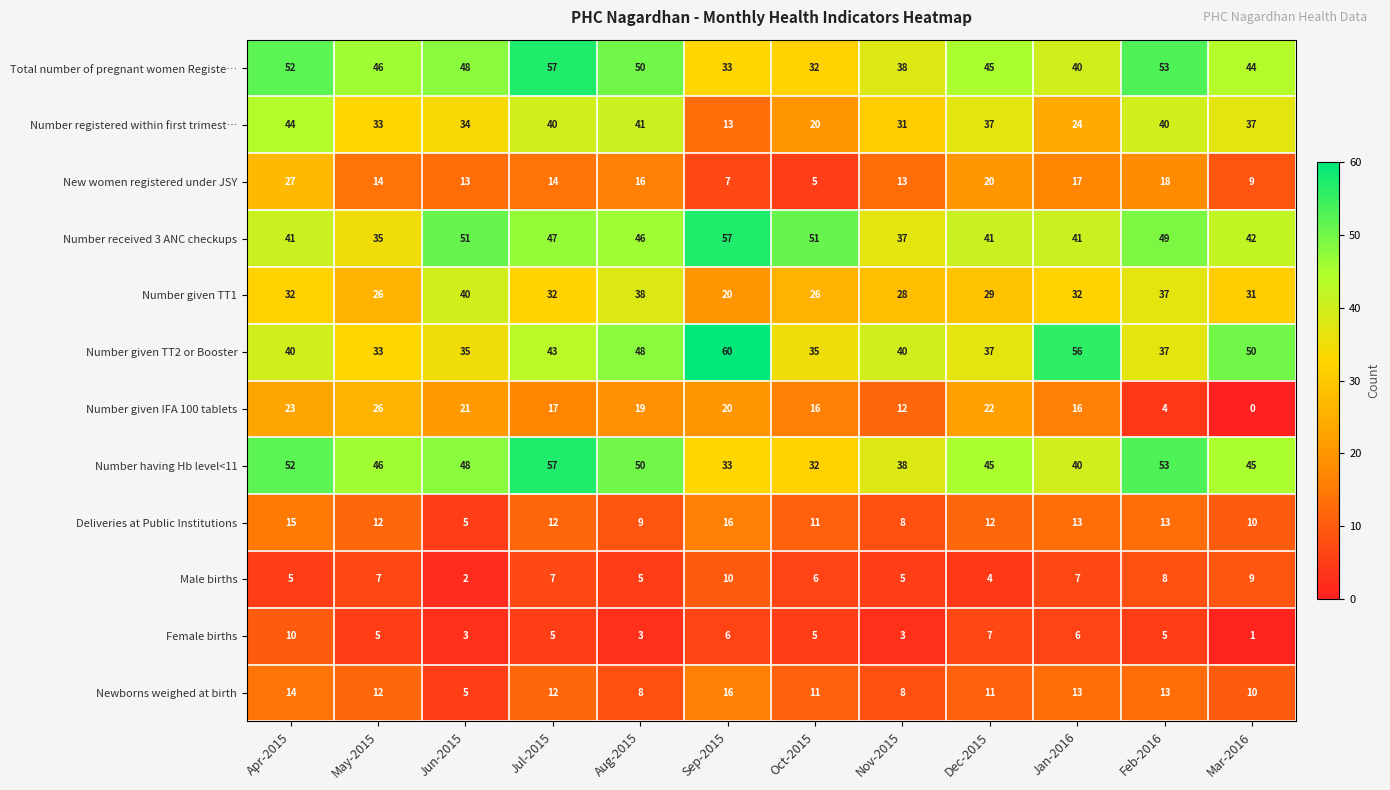

True or false: Number received 3 ANC checkups has a value of 49 at Feb-2016.

True